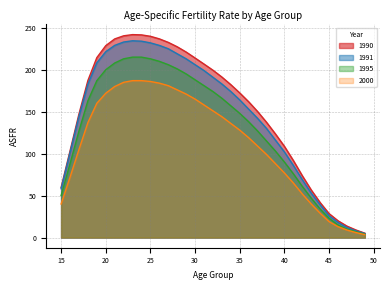

What is the difference between the maximum and minimum values in the 1991 series?

229.7